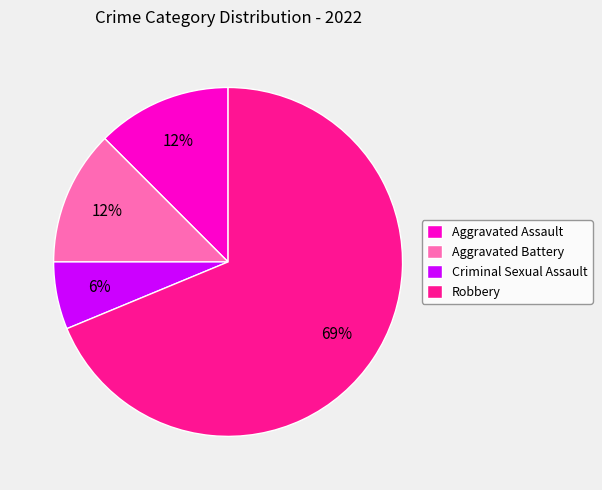

How many slices are in this pie chart?

4